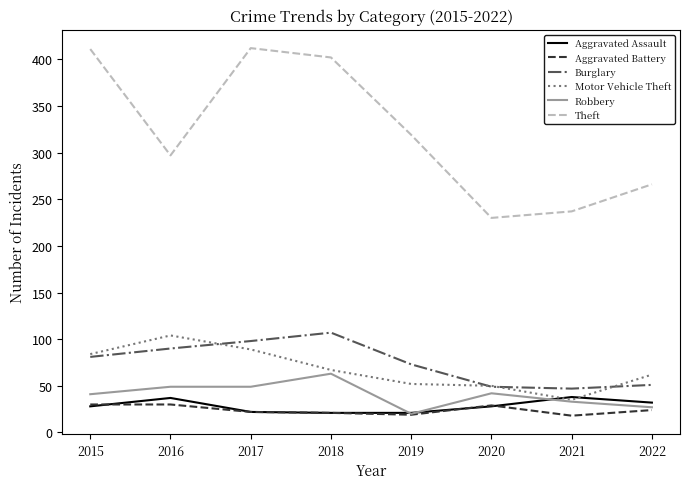

Which series has the largest total across all categories?

Theft